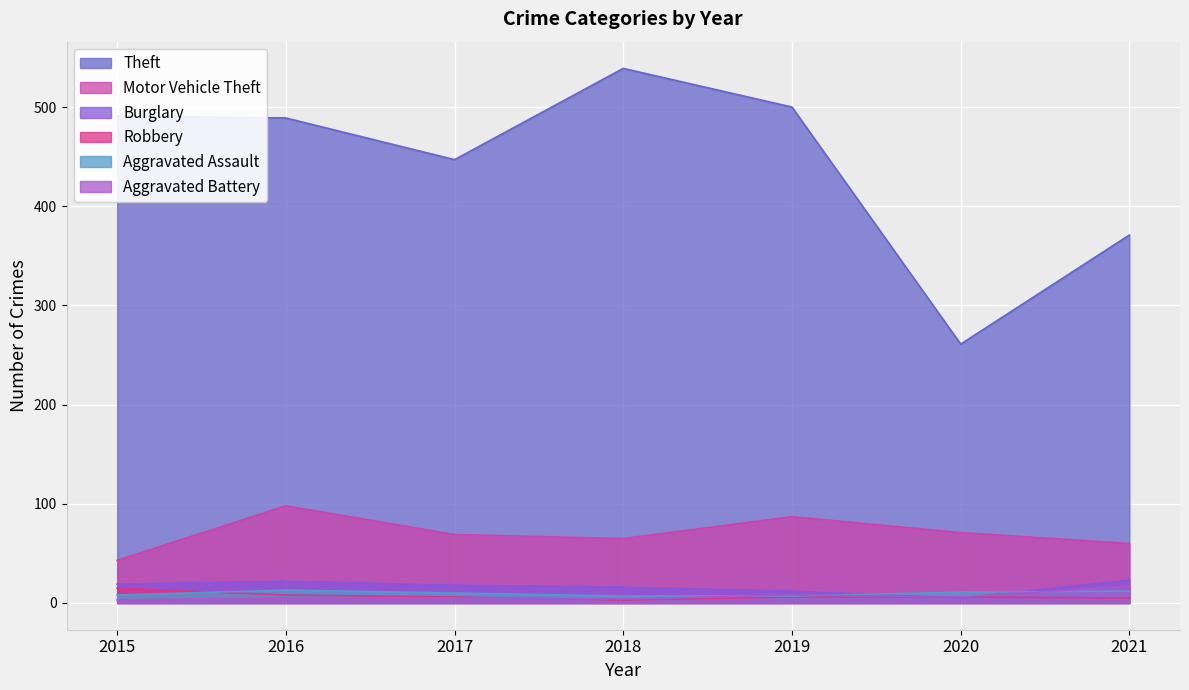

What is the difference between the second highest and minimum values in the Aggravated Assault series?

5